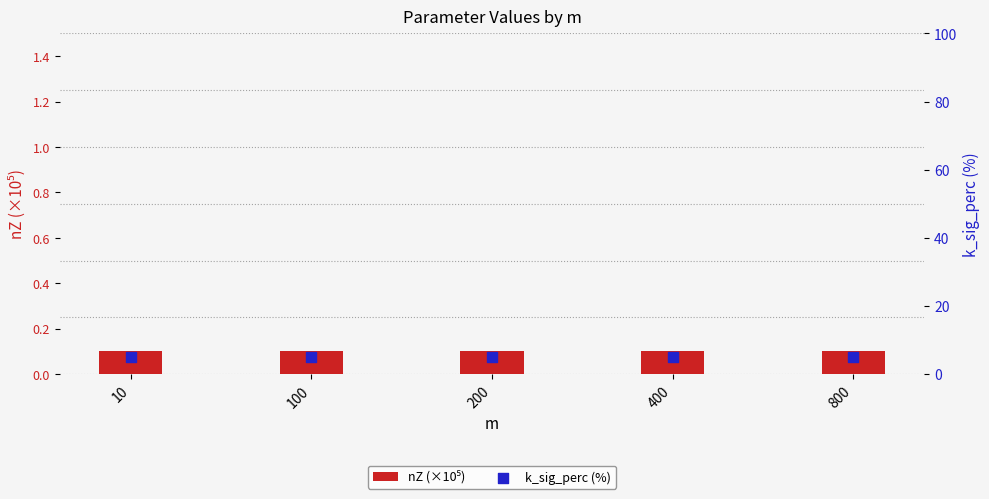

Which series has the largest total across all categories?

k_sig_perc (%)